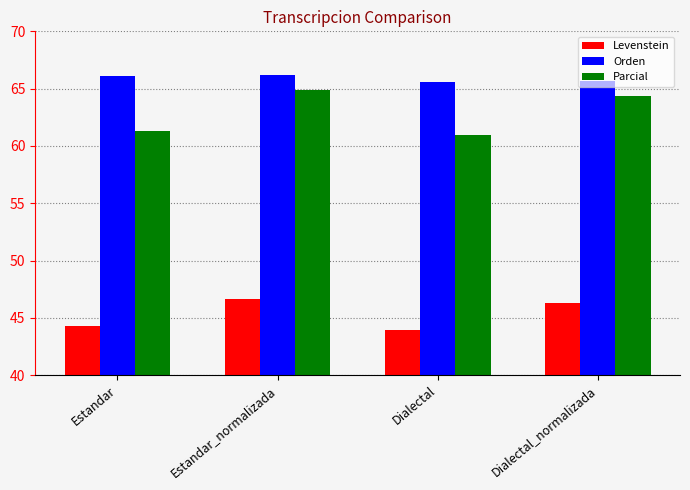

What is the value of the Parcial bar at the 1st from the left?

61.3